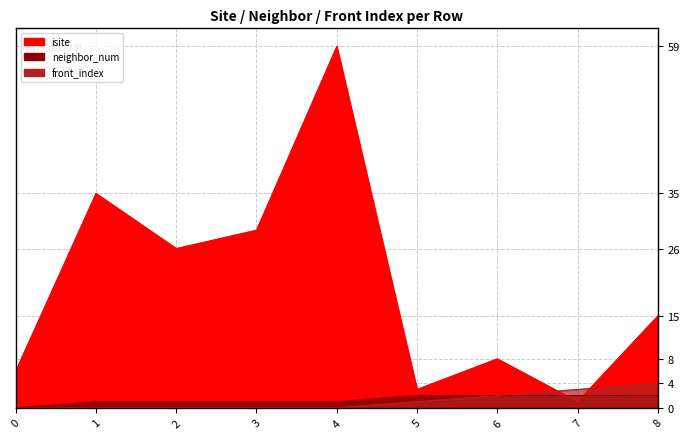

What is the approximate value of neighbor_num at 1?

1